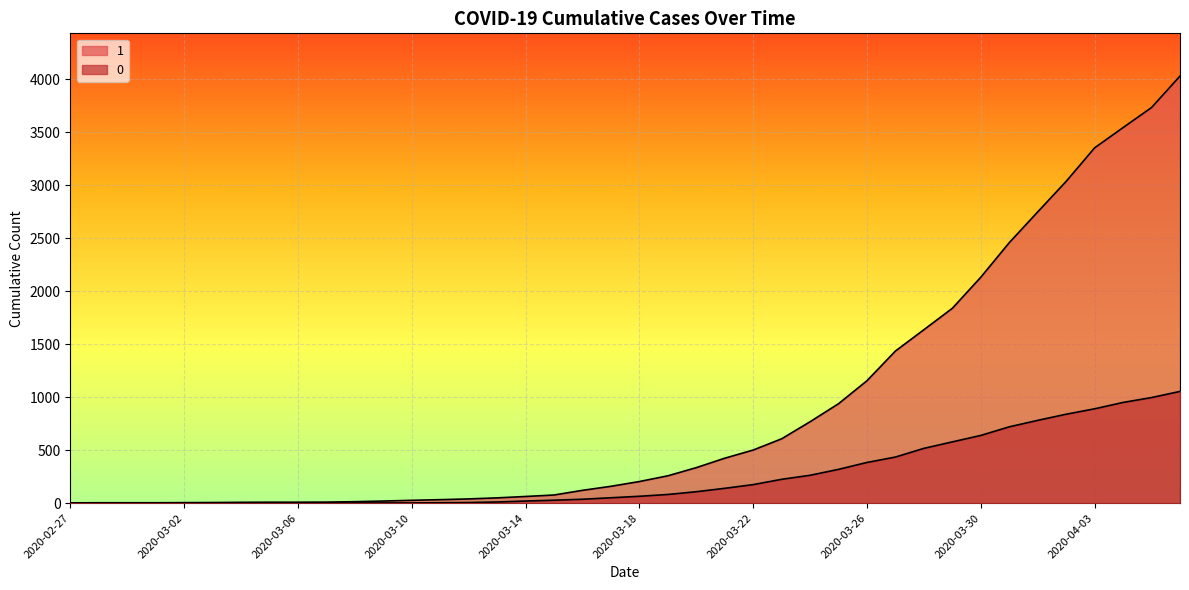

Between 2020-04-05 and 2020-03-27, which is larger?

2020-04-05